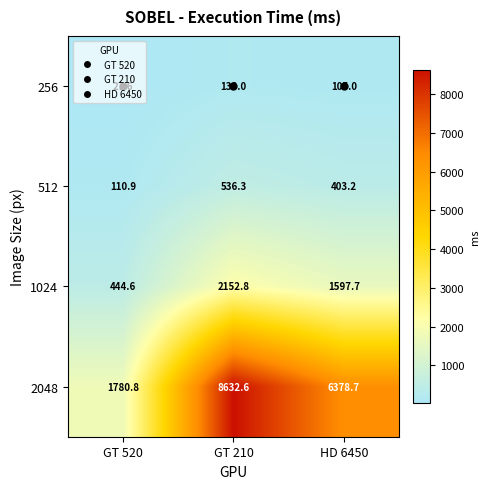

Which series has the largest range (max minus min)?

2048